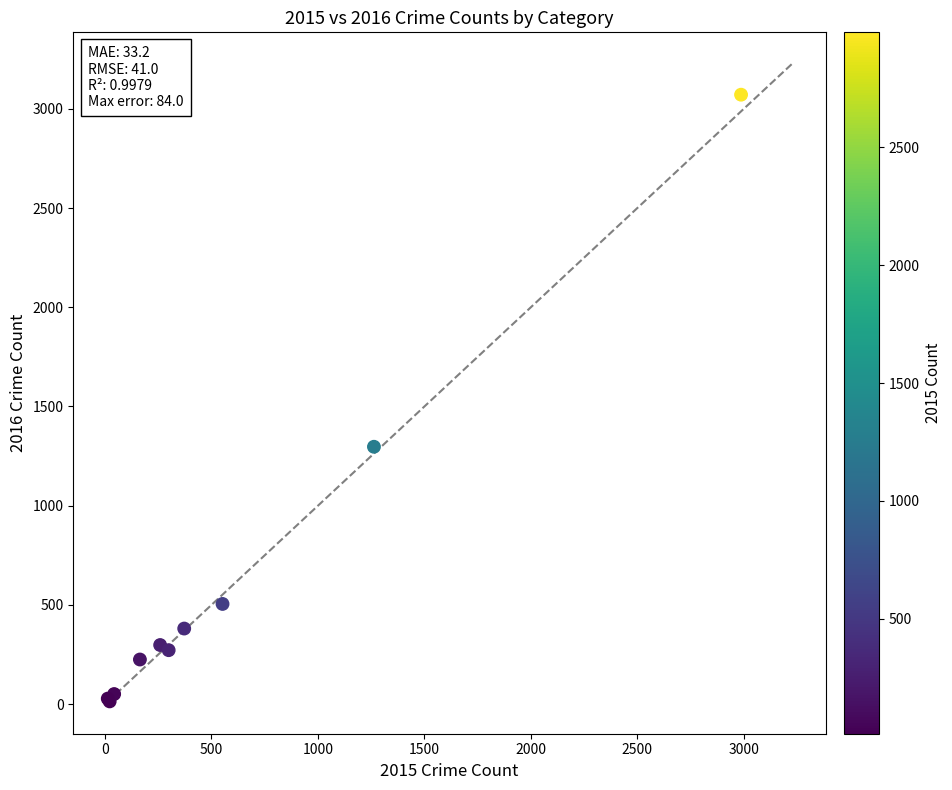

What Y value in the scatter plot is closest to 1542?

1297